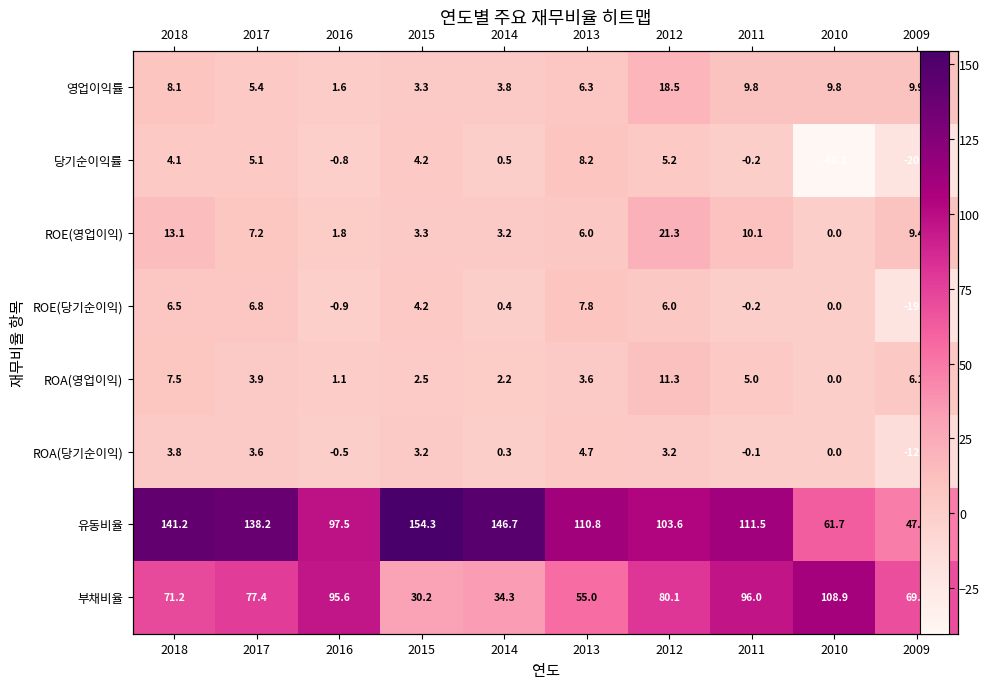

What is the smallest value displayed?

-40.1